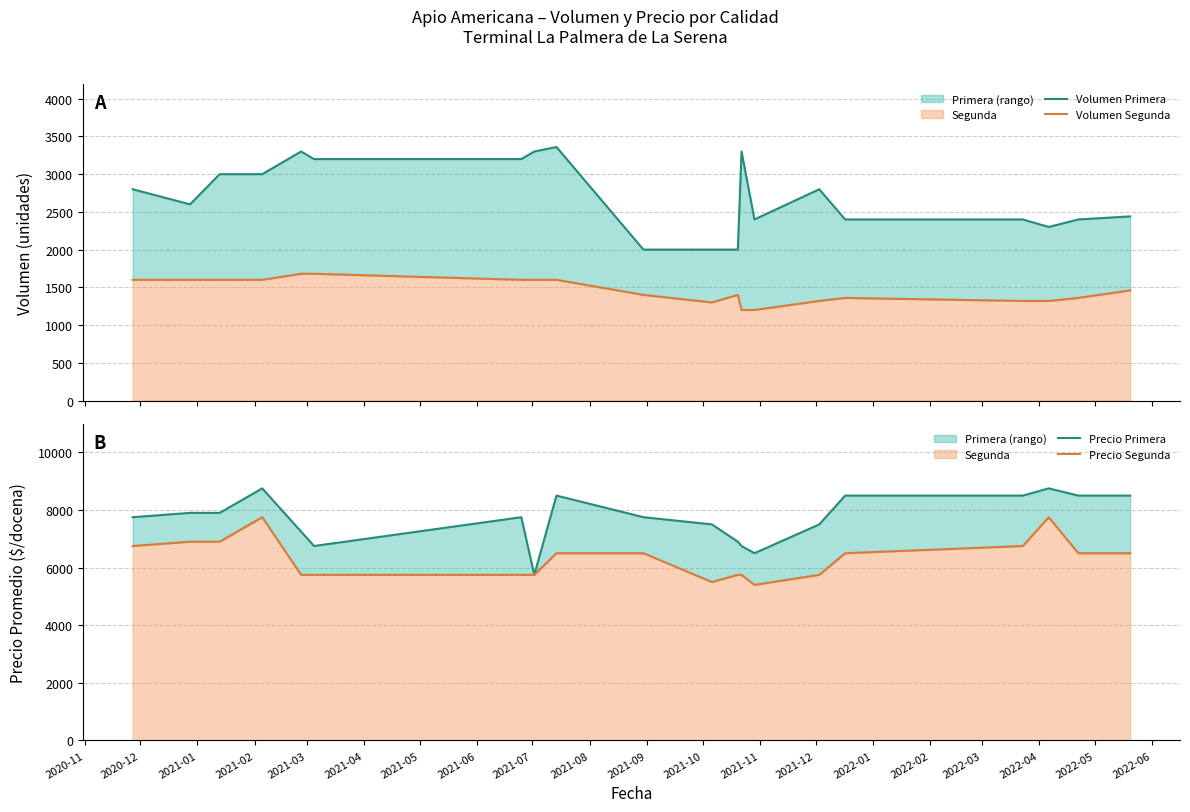

Rank the series by their average value, from highest to lowest.

Precio Primera, Precio Segunda, Volumen Primera, Volumen Segunda